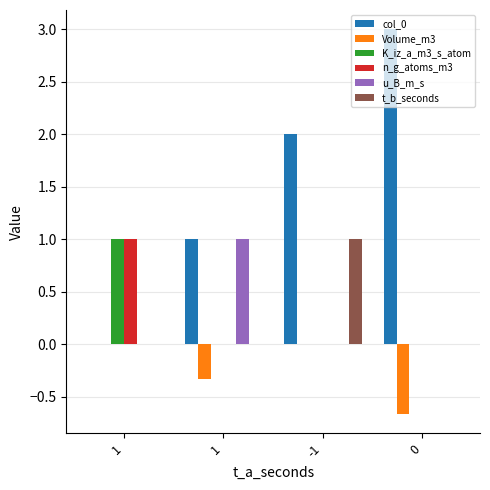

What is the sum of the n_g_atoms_m3 values at 1 and -1?

1.0